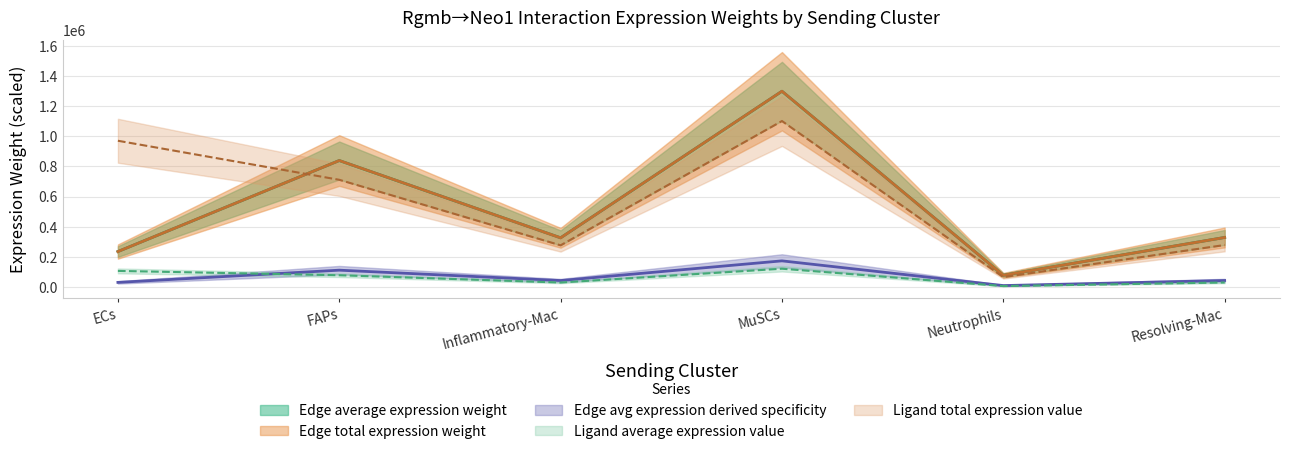

What is the difference between the Edge total expression weight values at Resolving-Mac and FAPs?

509754.7